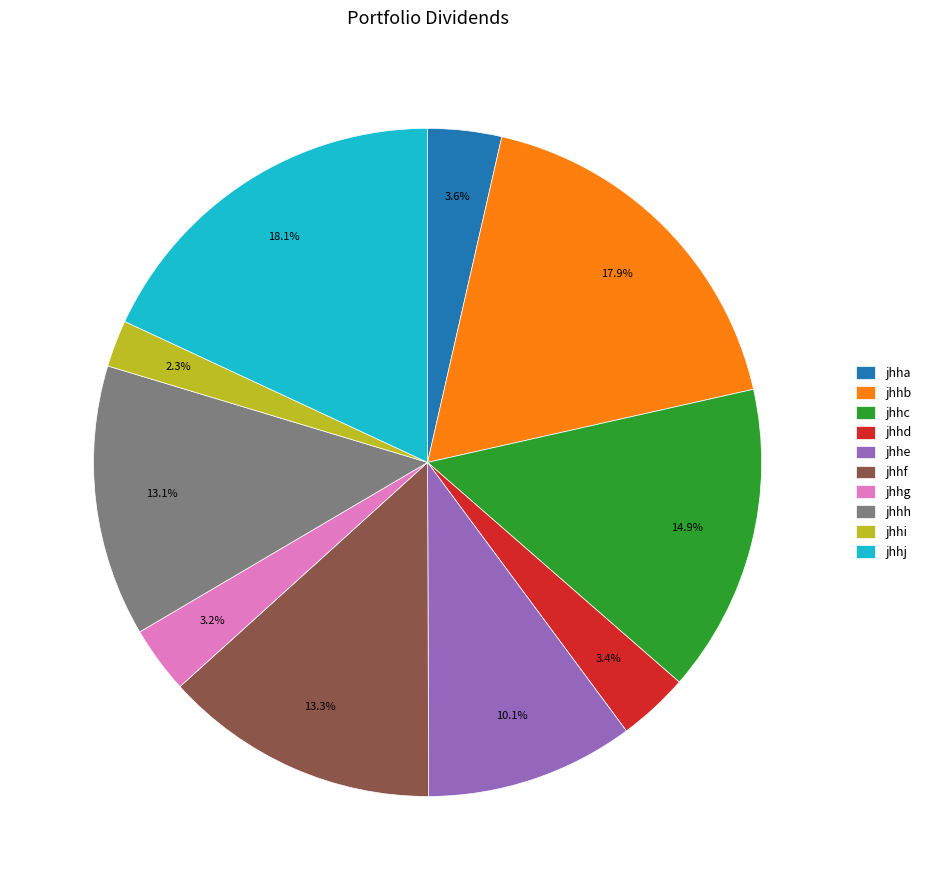

To the nearest percent, what percentage of the pie is jhhc?

15%